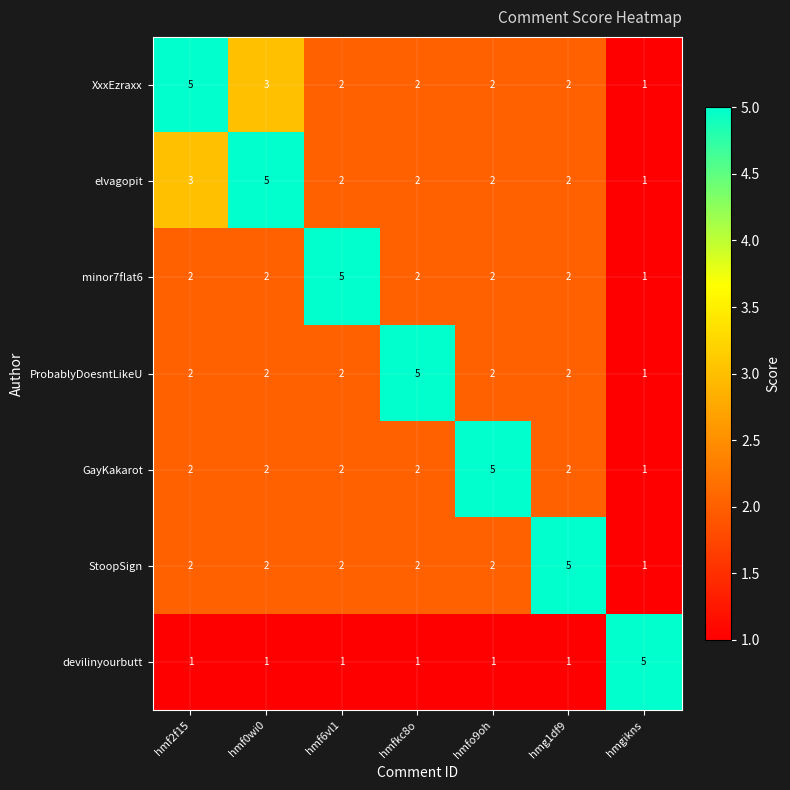

What is the total value across all series at hmf2f15?

17